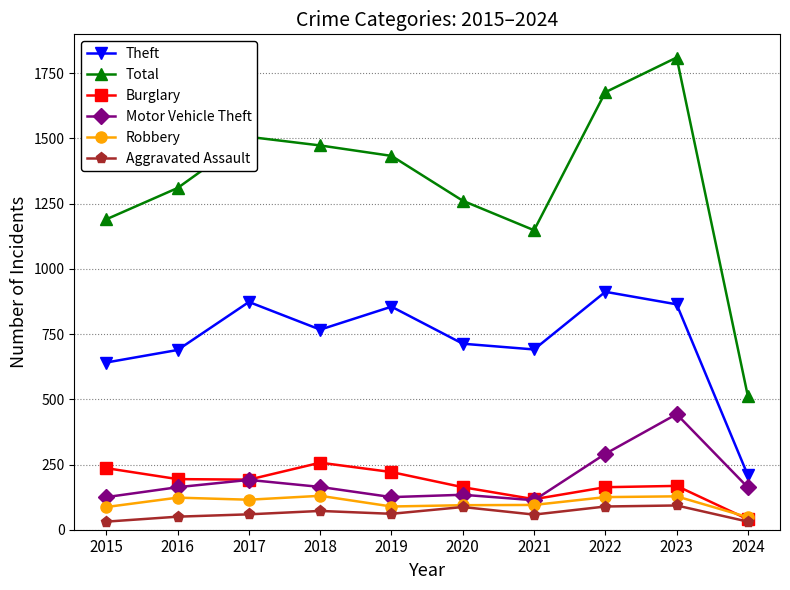

What is the value of the Motor Vehicle Theft point at the 6th from the left?

134